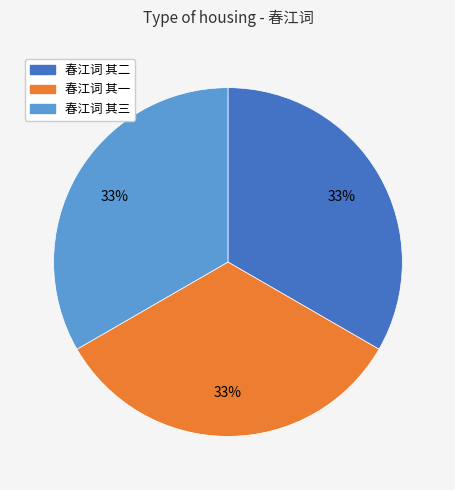

How many slices are in this pie chart?

3